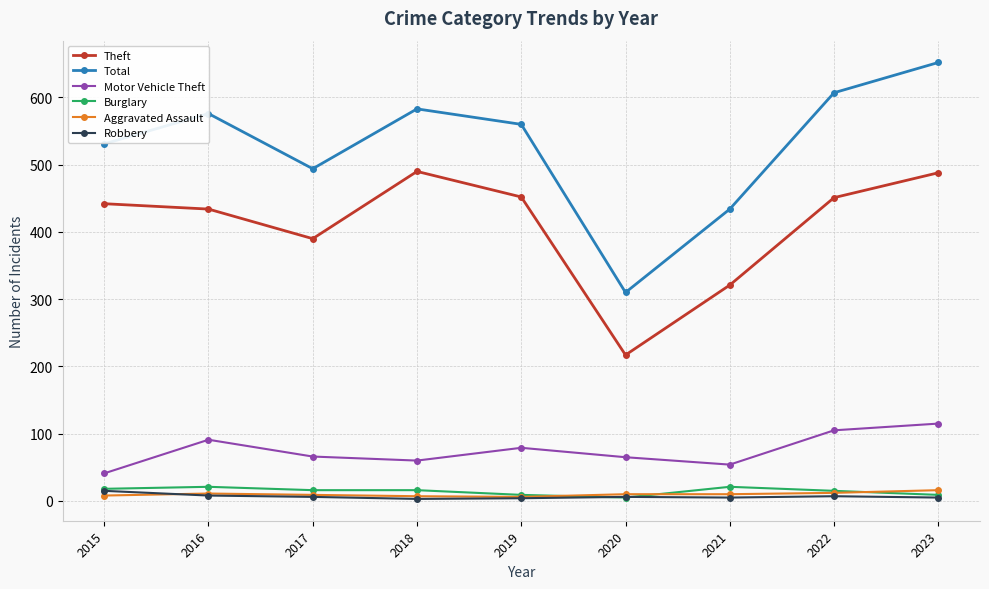

Which series has the largest range (max minus min)?

Total